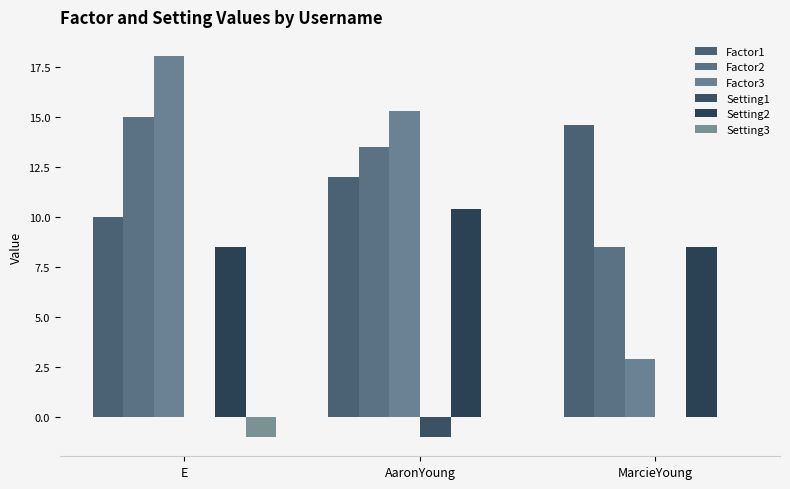

How many groups of bars are there?

3